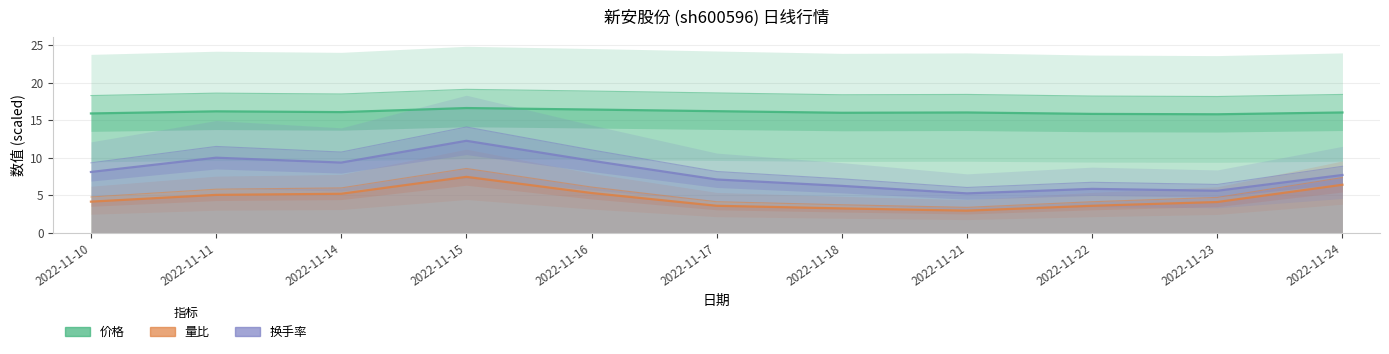

What is the average value of the 换手率 series?

7.9